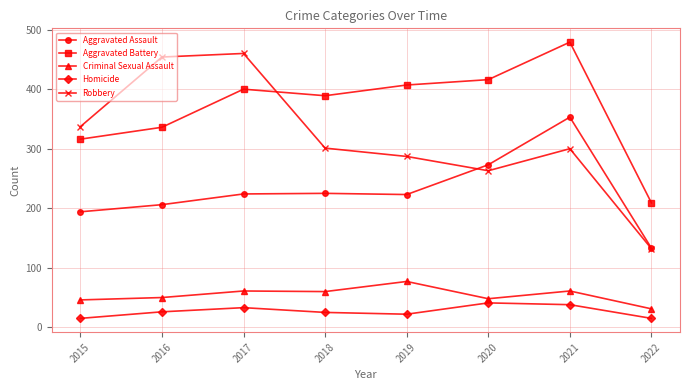

Where does the Criminal Sexual Assault series first go above 60?

2017